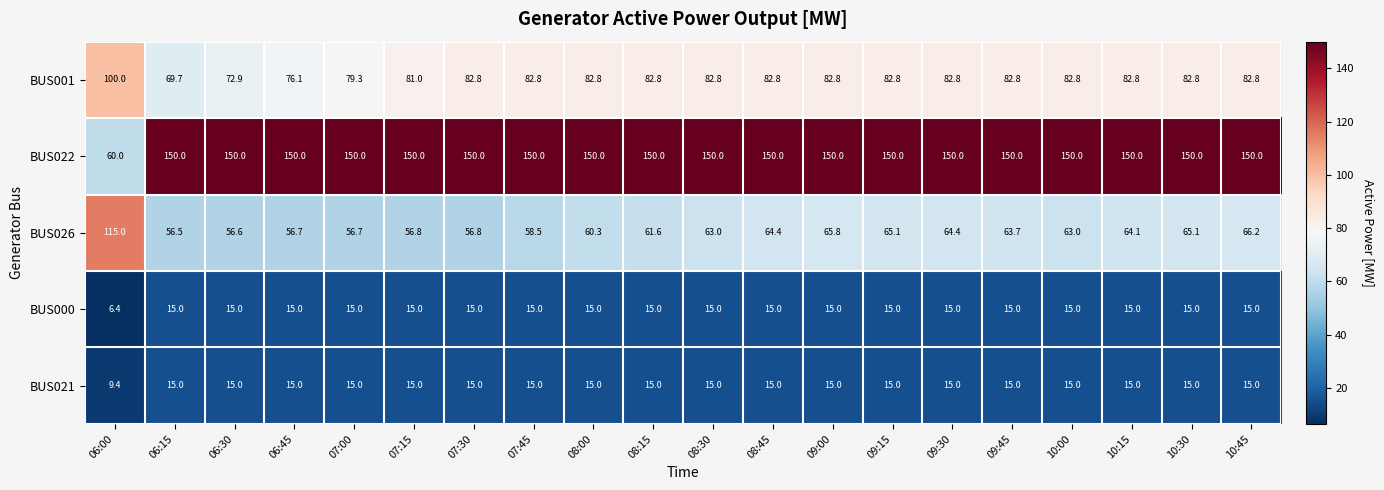

What is the highest value of the BUS000 series?

15.0